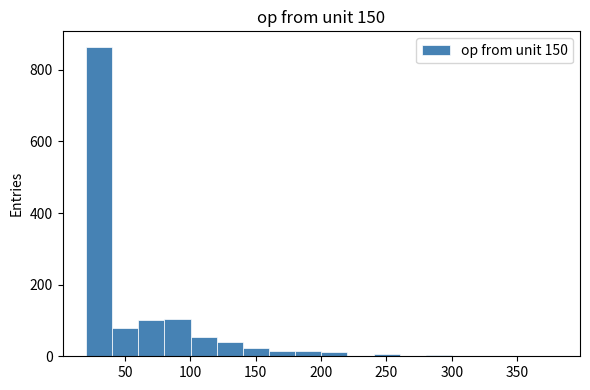

How tall is the bar that spans 140 to 160 on the x-axis? Neither the bar edges nor the heights are printed on the chart, so give them approximately, as read against the axes.

20